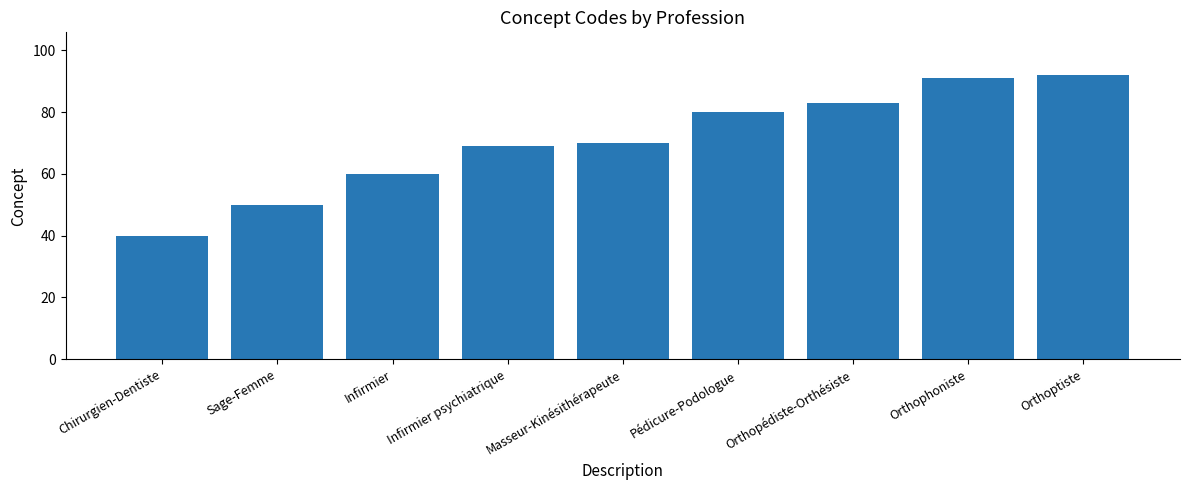

How many distinct data groups are displayed?

1